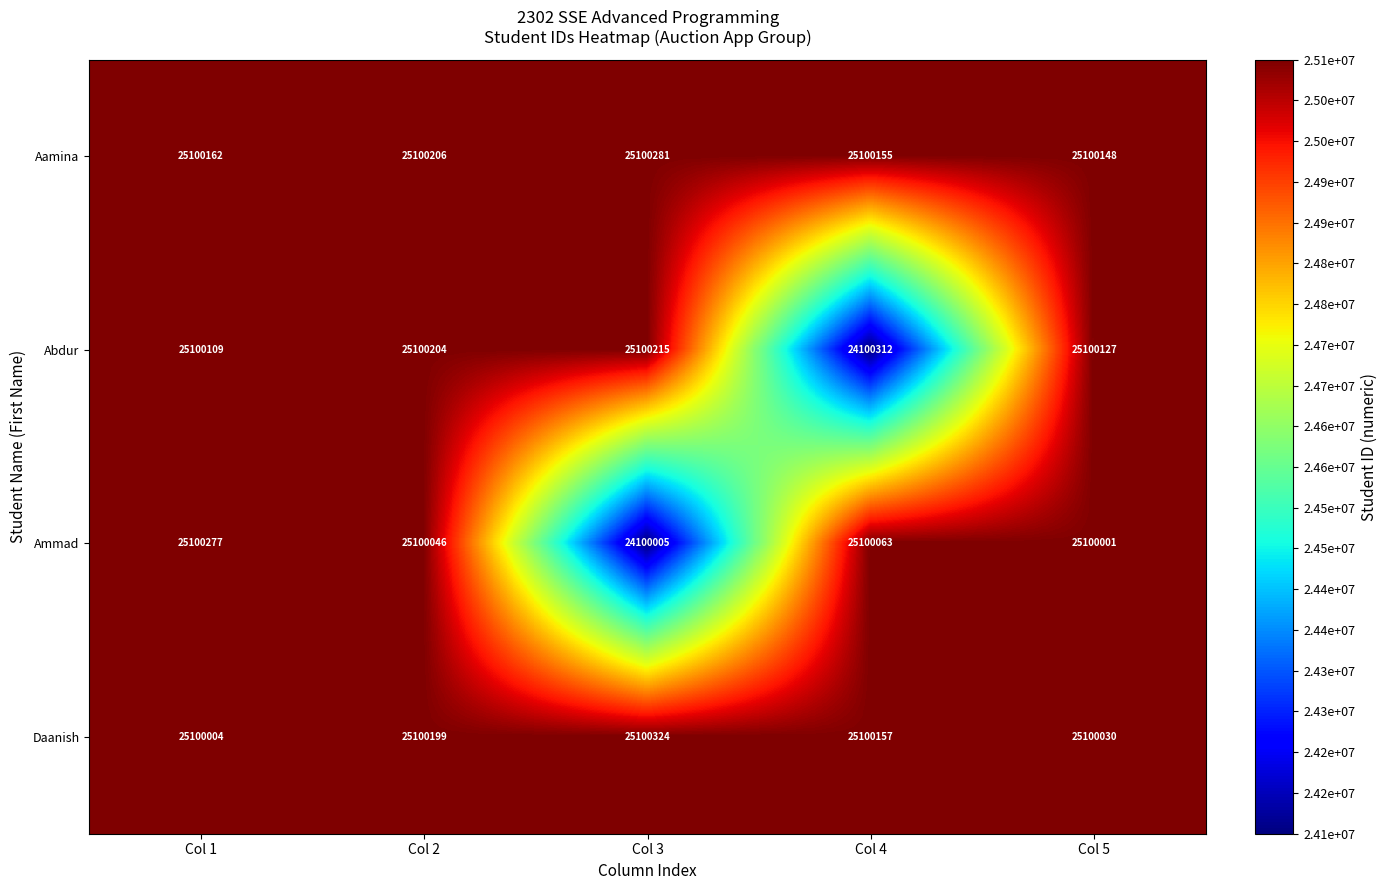

How many values in the Abdur series are below 25100127?

2